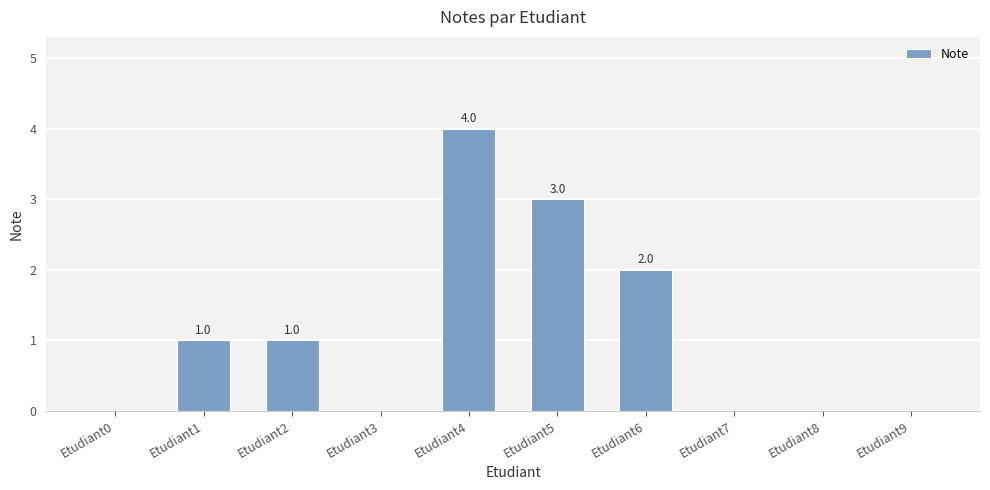

Count the number of data series in this chart.

1